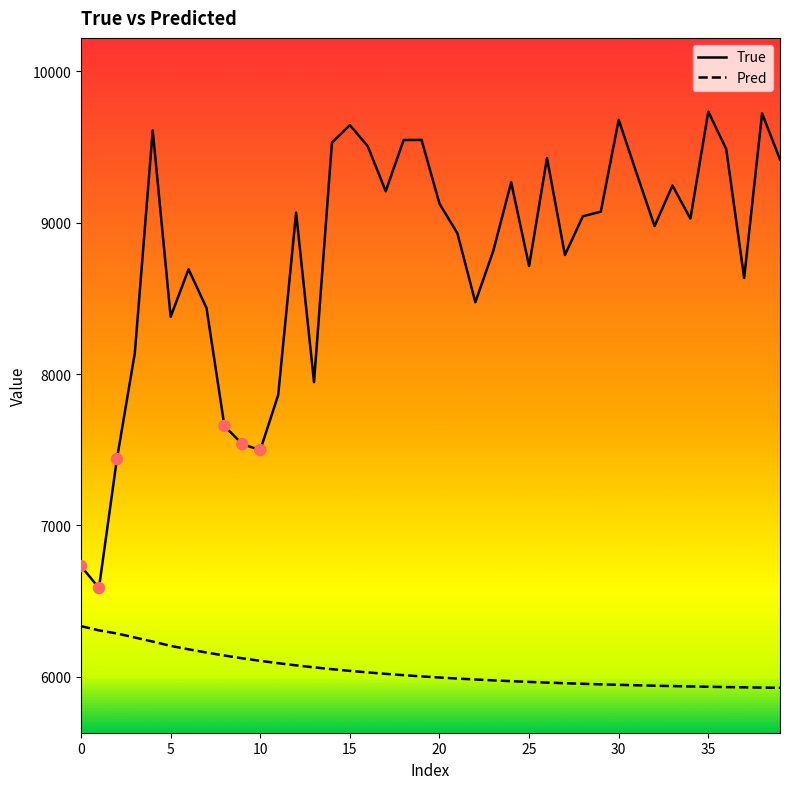

Which series has the widest spread of values?

True